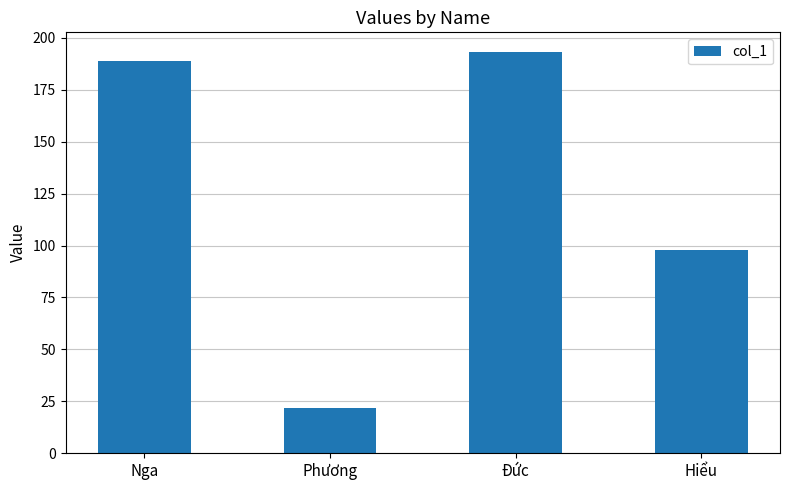

How many bars are there in total?

4